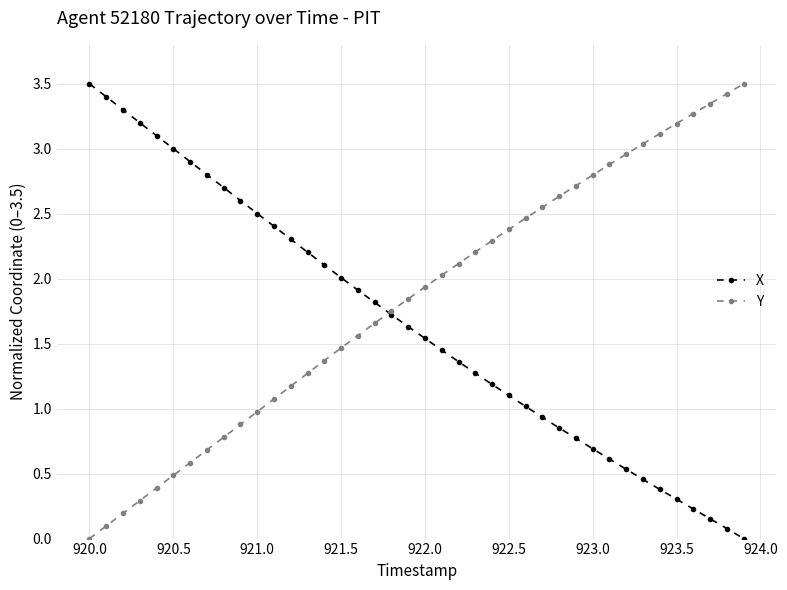

What is the value of the X point at the 17th from the left?

1.9